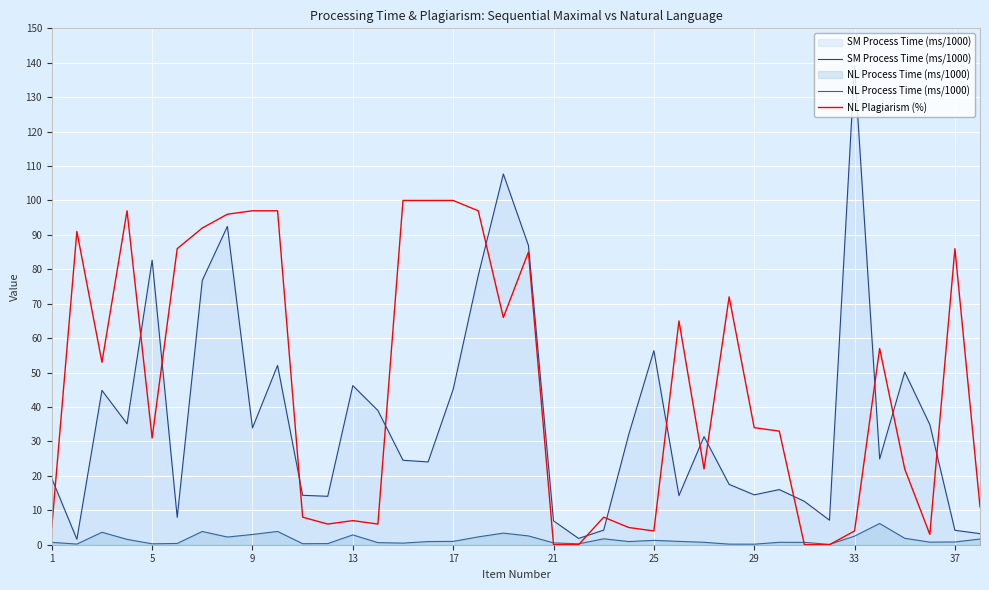

What are all the series names shown in the legend?

SM Process Time (ms/1000), NL Process Time (ms/1000), NL Plagiarism (%)